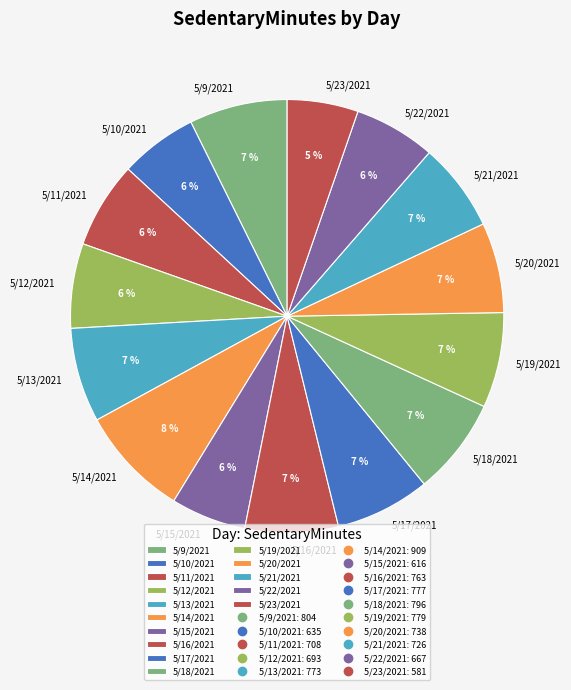

Combined, do 5/10/2021 and 5/21/2021 account for over 50%?

No